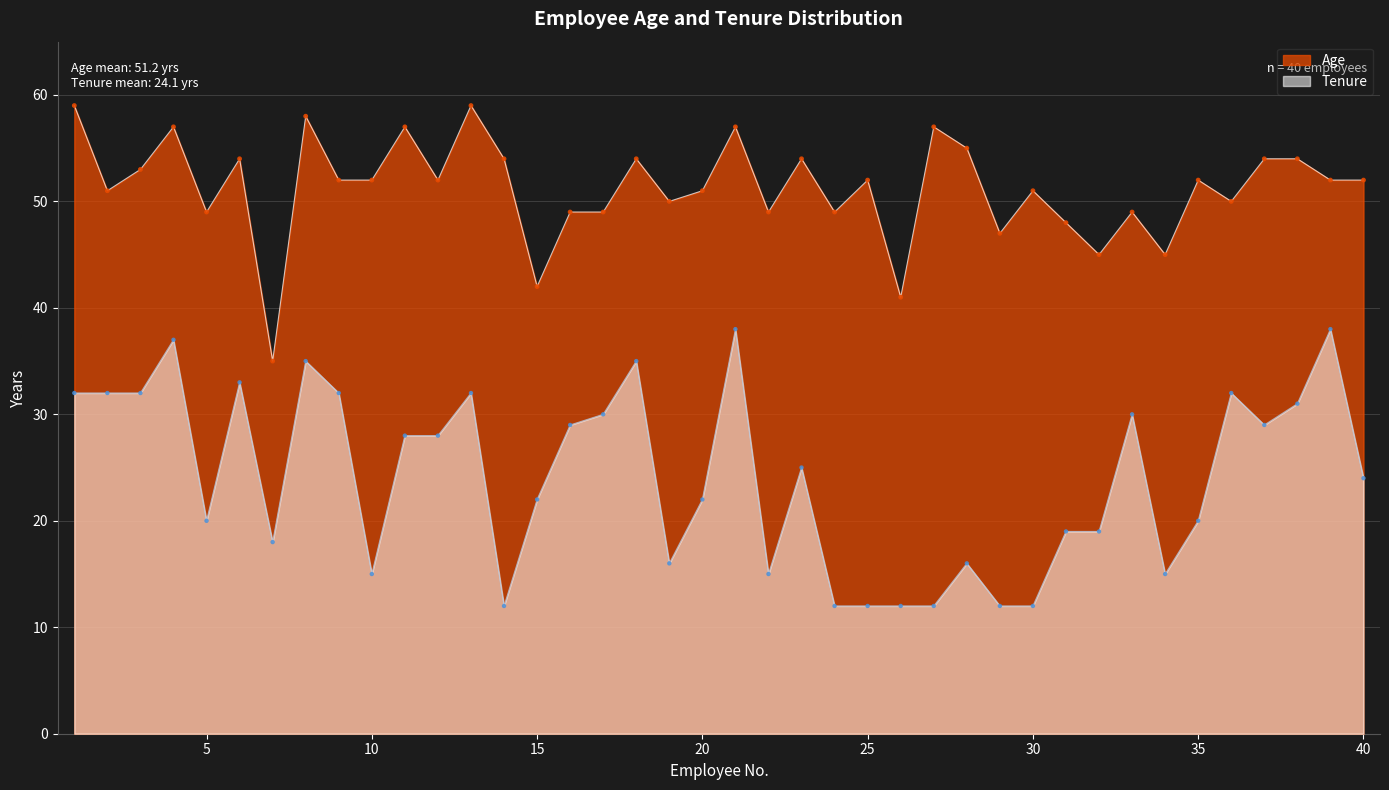

Which series reaches the minimum Y coordinate?

Tenure